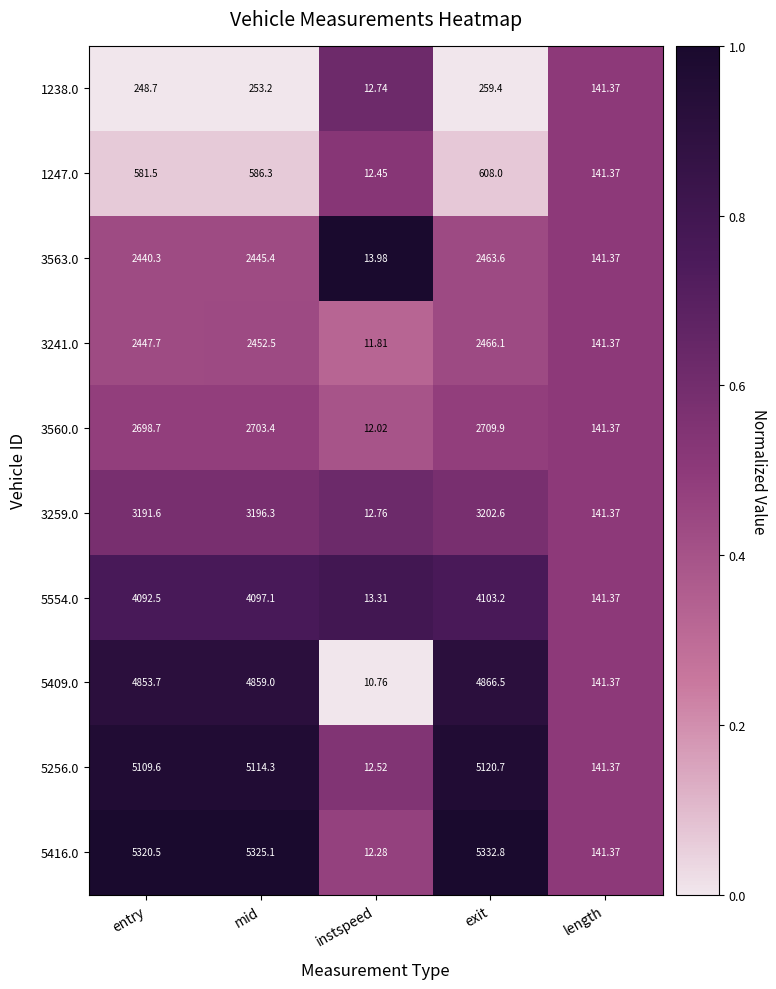

At which category is the sum across all series the highest?

exit